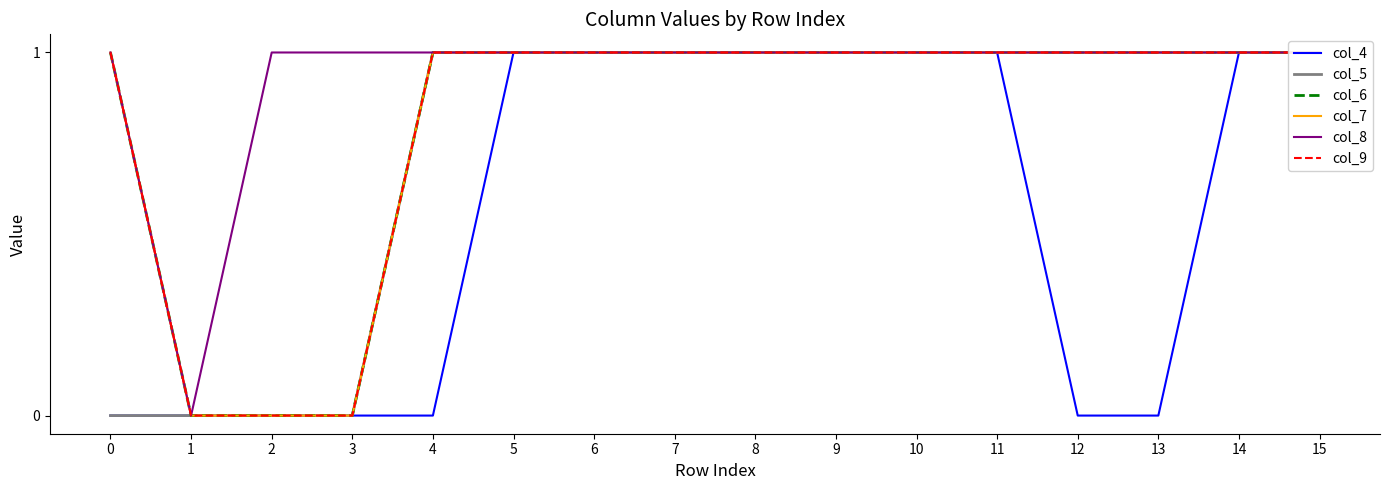

What is the greatest value displayed?

1